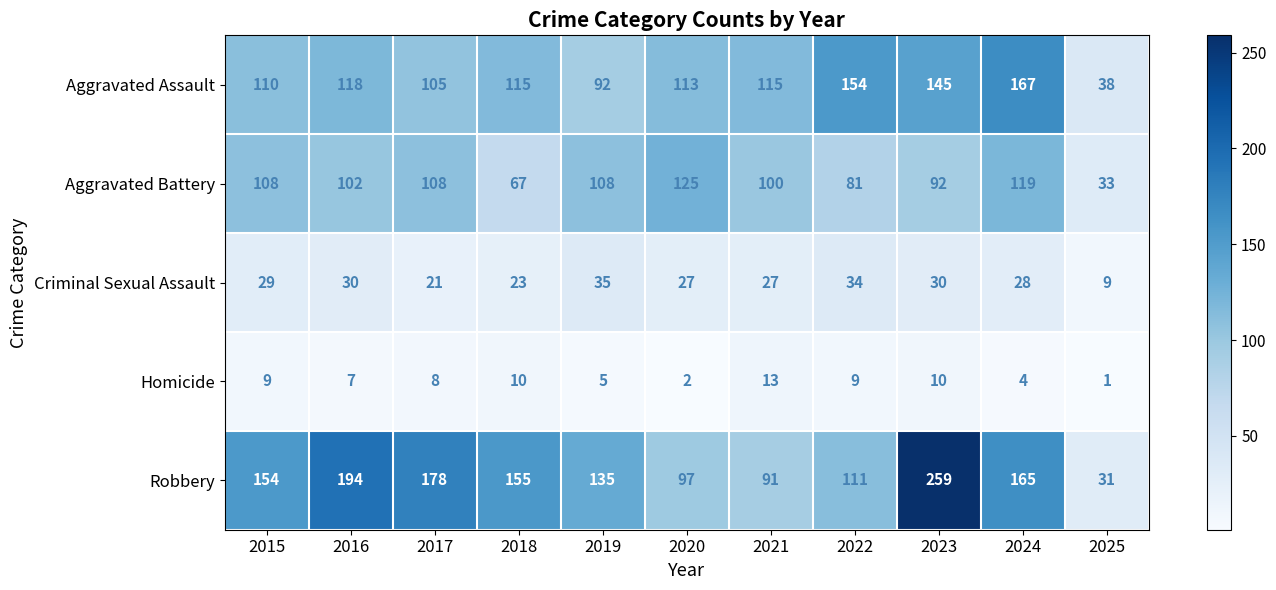

What is the lowest value of the Robbery series?

31